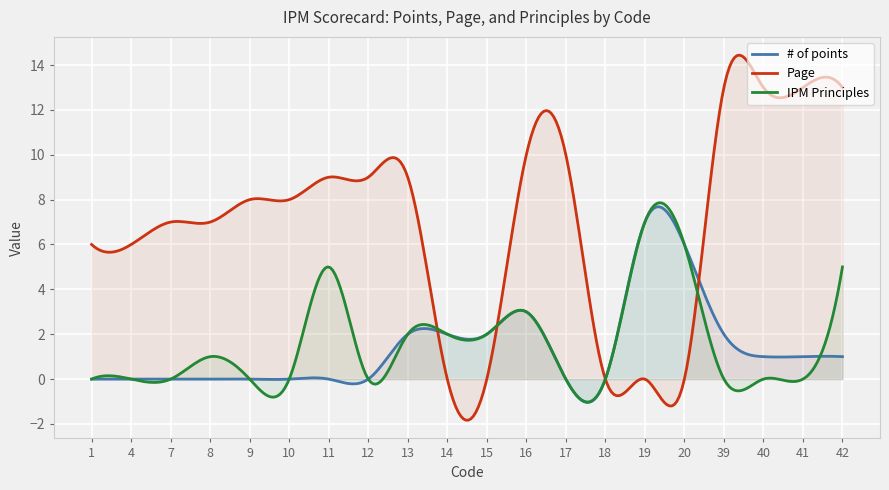

What is the total value across all series at 42?

19.0